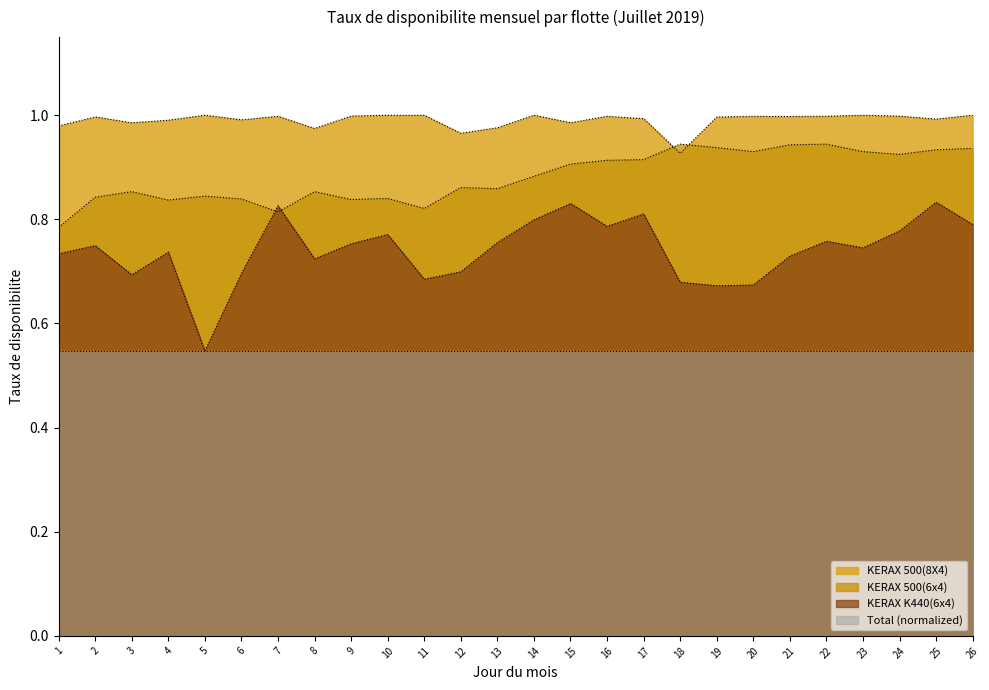

What is the value of the KERAX K440(6x4) point at the 4th from the left?

0.7